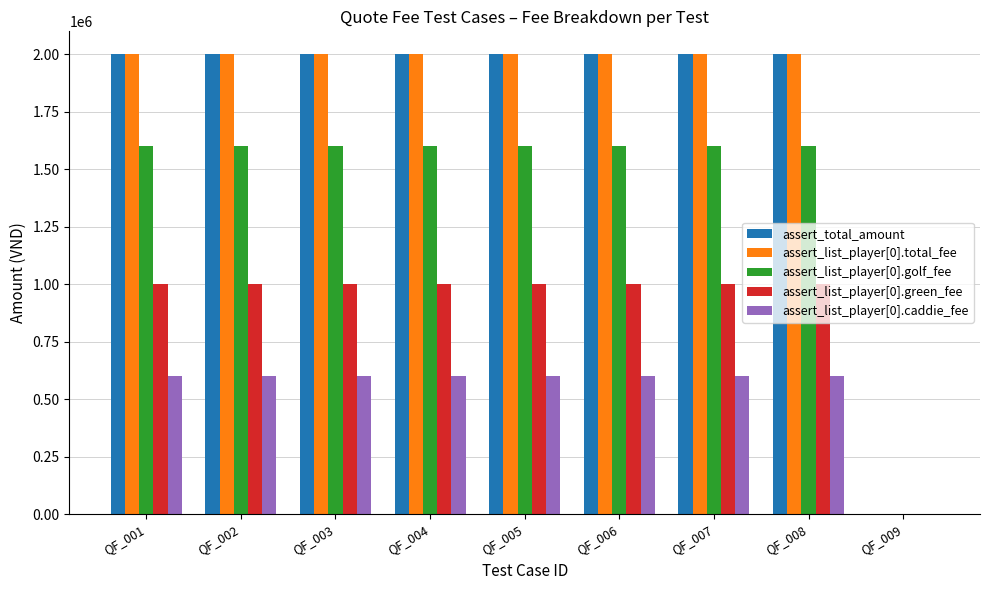

What is the highest value of the assert_total_amount series?

2000000